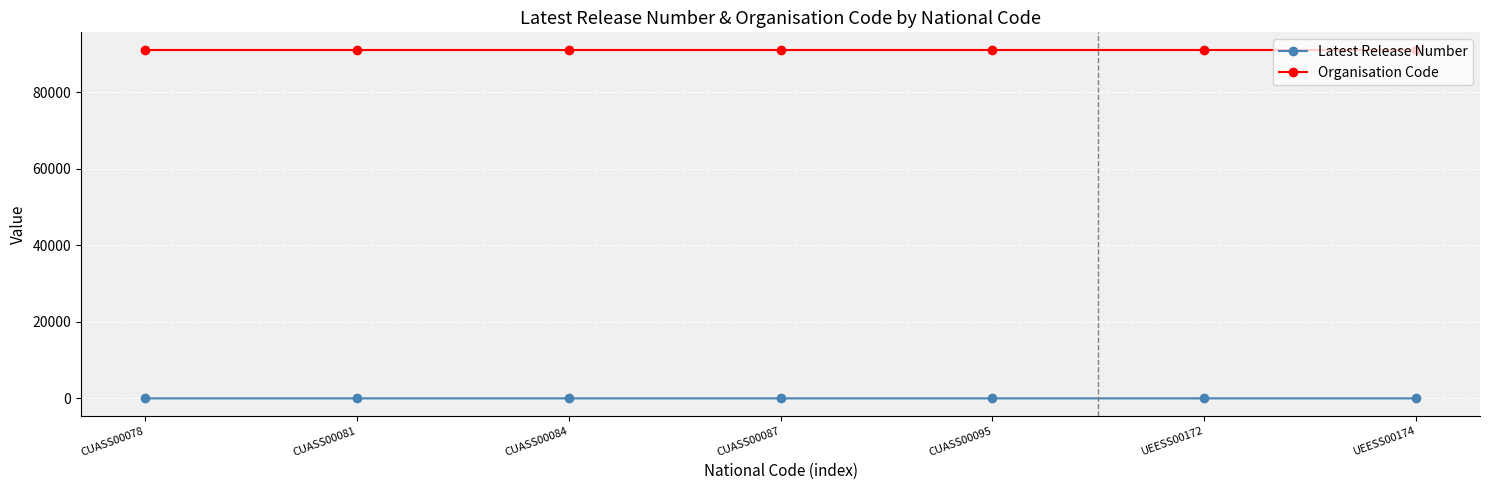

What is the smallest value displayed?

1